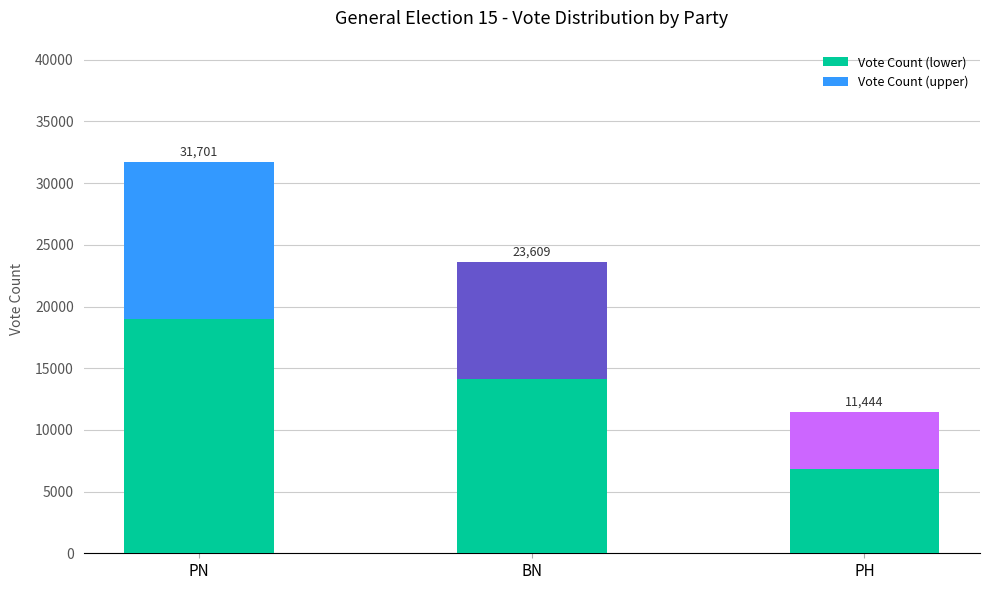

Does the chart contain stacked bars?

Yes